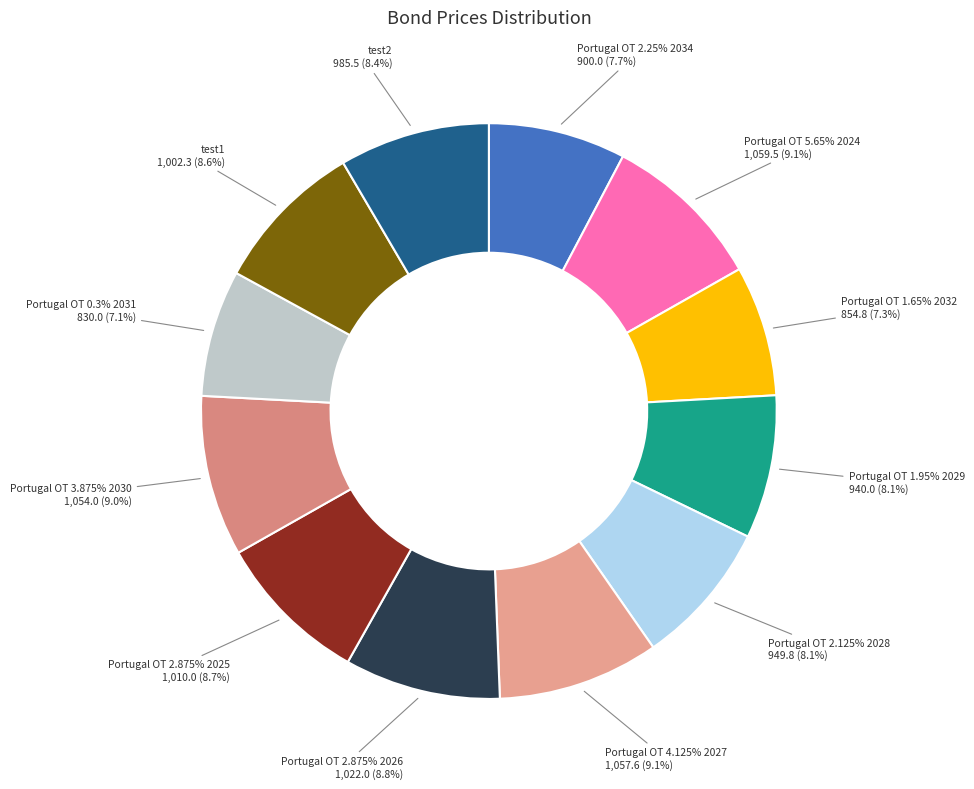

What percentage do Portugal OT 0.3% 2031 and Portugal OT 1.95% 2029 together represent?

15.2%